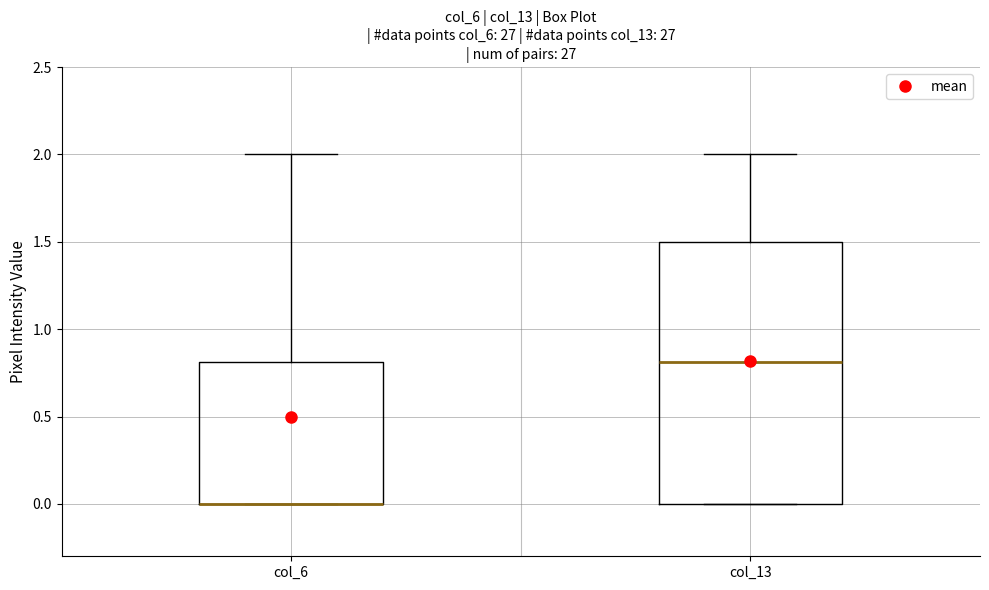

Which box is the tallest, from its lower edge to its upper edge?

col_13